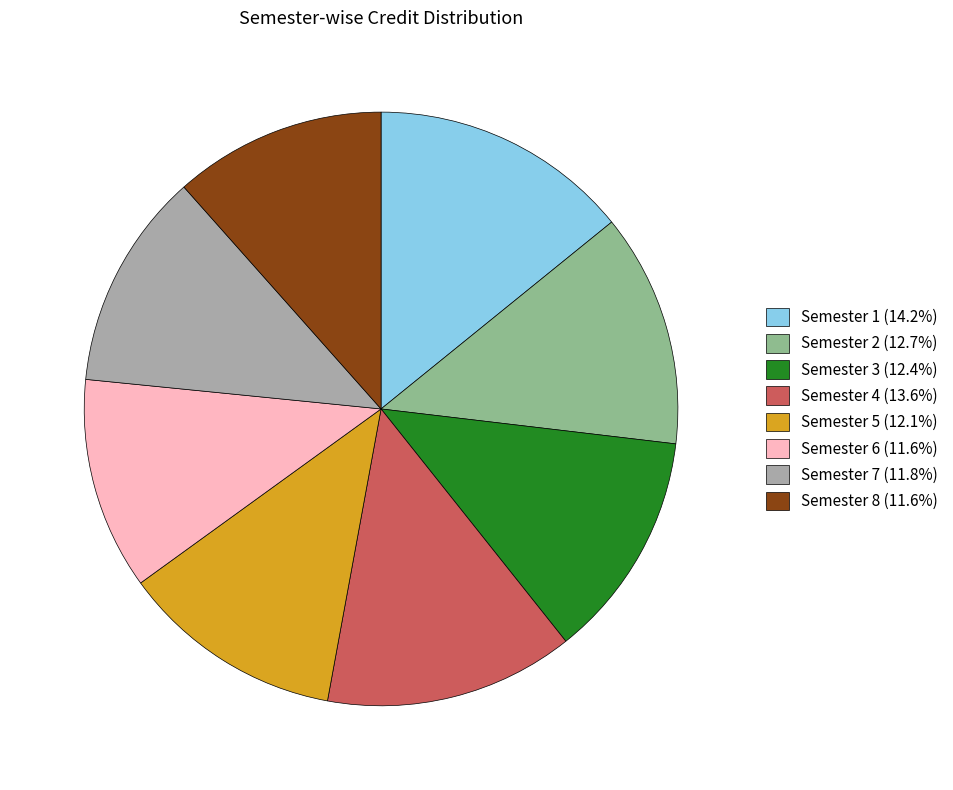

Which has a higher value, Semester 4 or Semester 3?

Semester 4